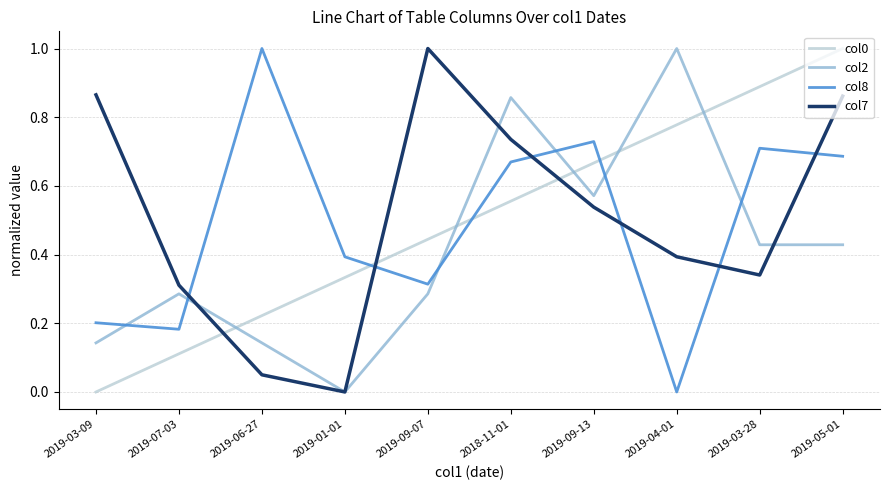

Which category has the highest value in the col0 series?

2019-05-01